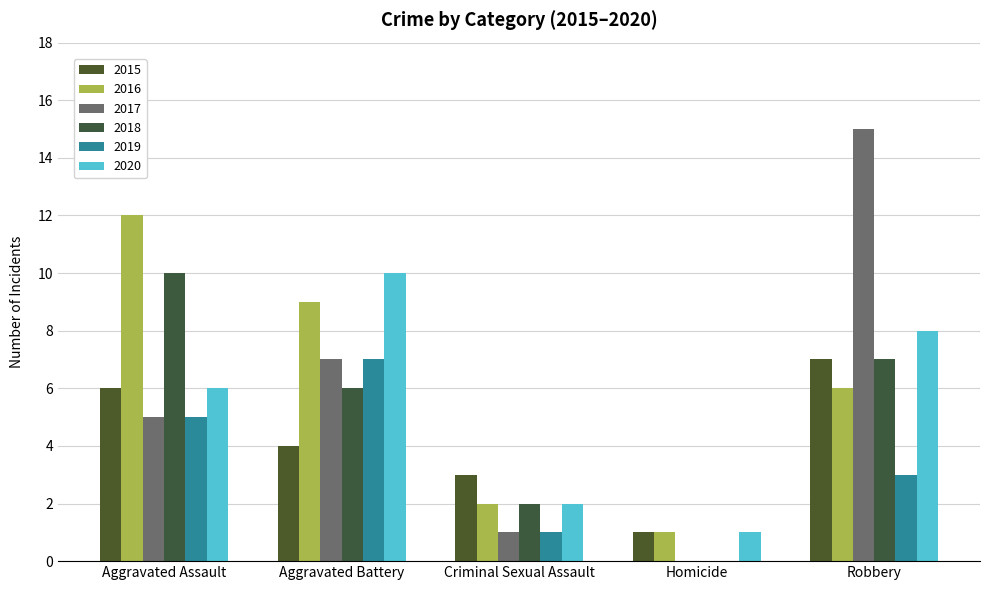

How many positive values does the 2019 series have?

4